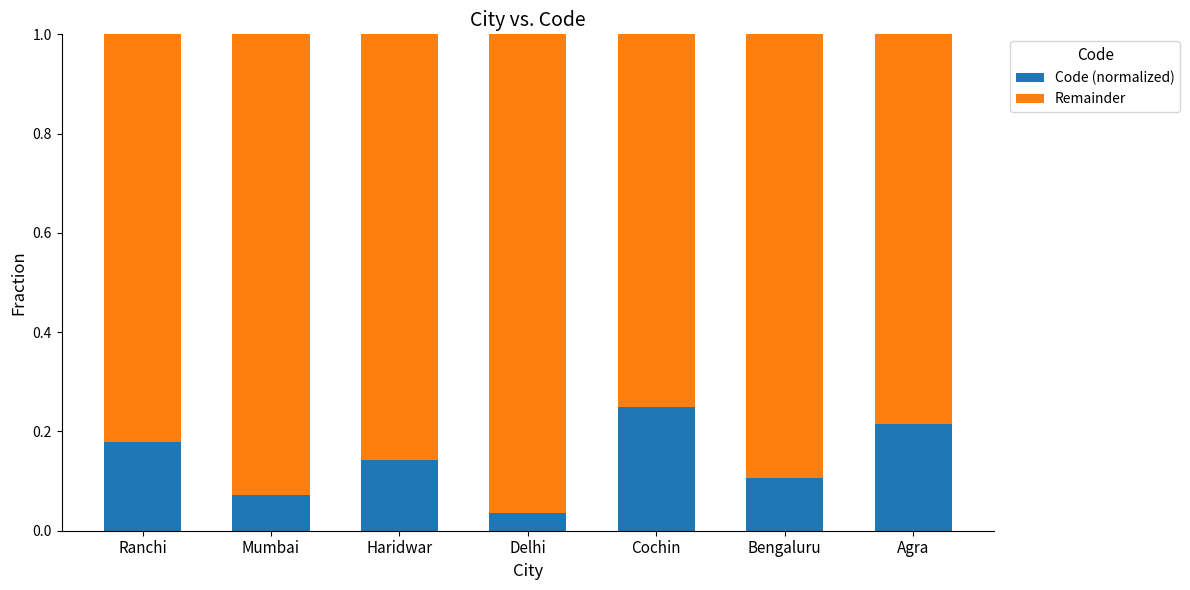

What is the sum of the Code (normalized) values at Mumbai and Cochin?

0.3